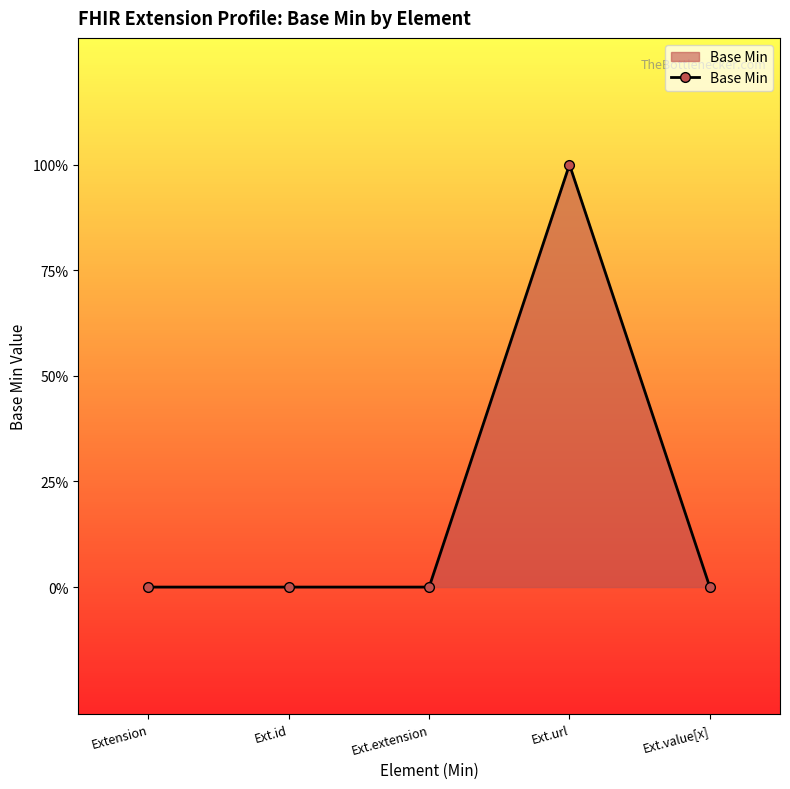

What is the maximum value shown in the chart?

1